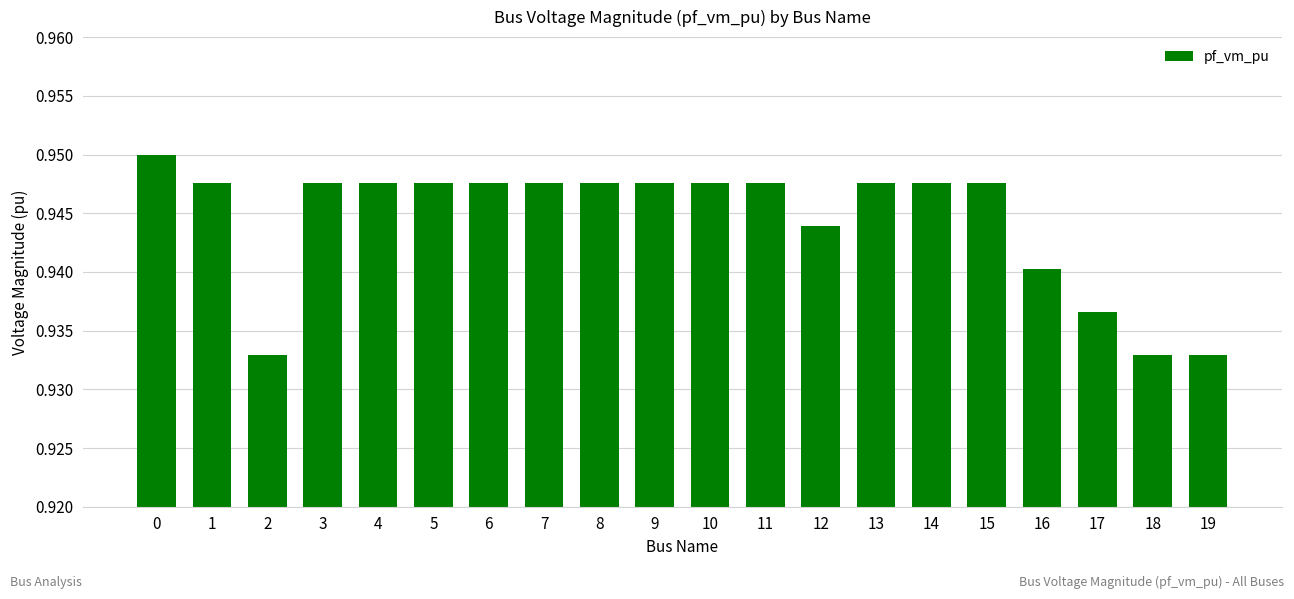

Is it true that the value at 16 is 1.6?

False